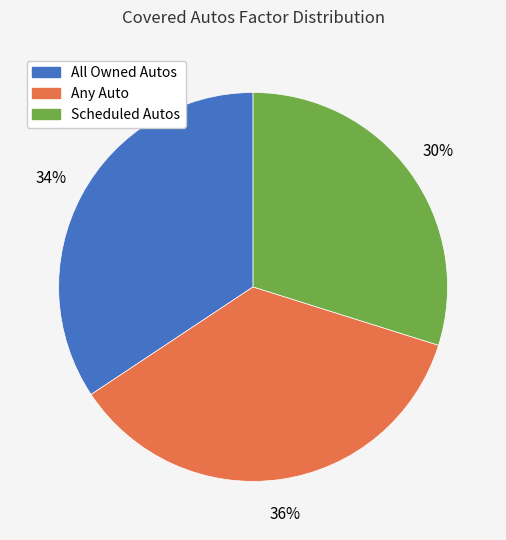

Which has a higher value, Scheduled Autos or All Owned Autos?

All Owned Autos